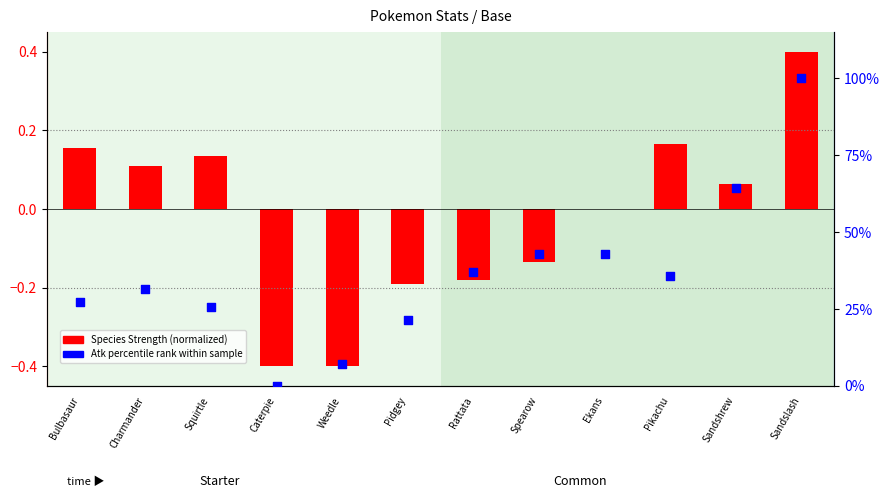

Between Caterpie and Spearow, which is larger?

Spearow